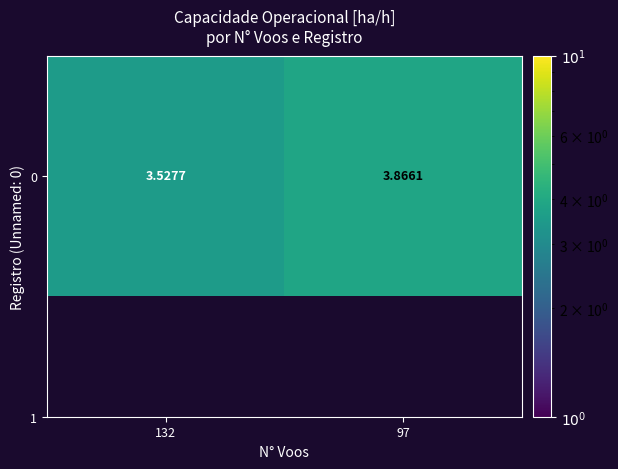

How many values are between 3 and 4?

2